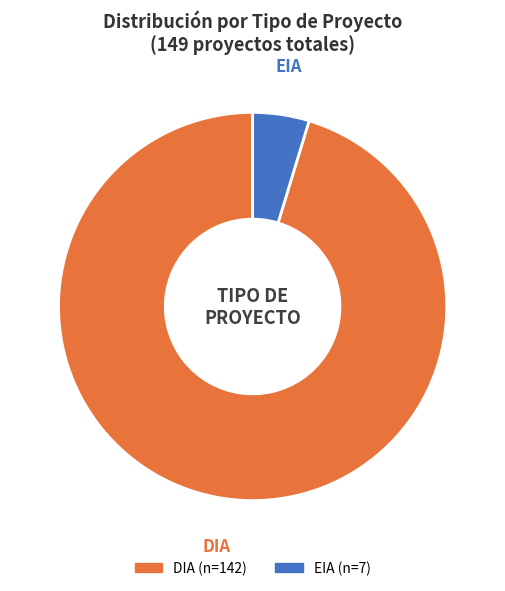

To the nearest percent, what percentage of the pie is DIA?

95%